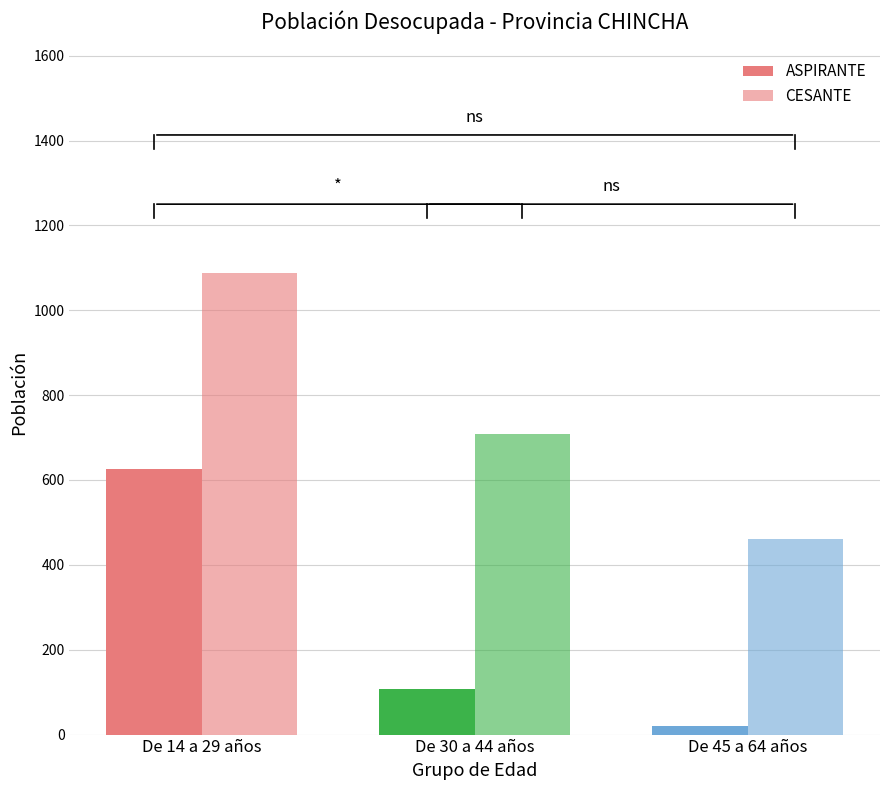

Rank the series by their average value, from highest to lowest.

CESANTE, ASPIRANTE